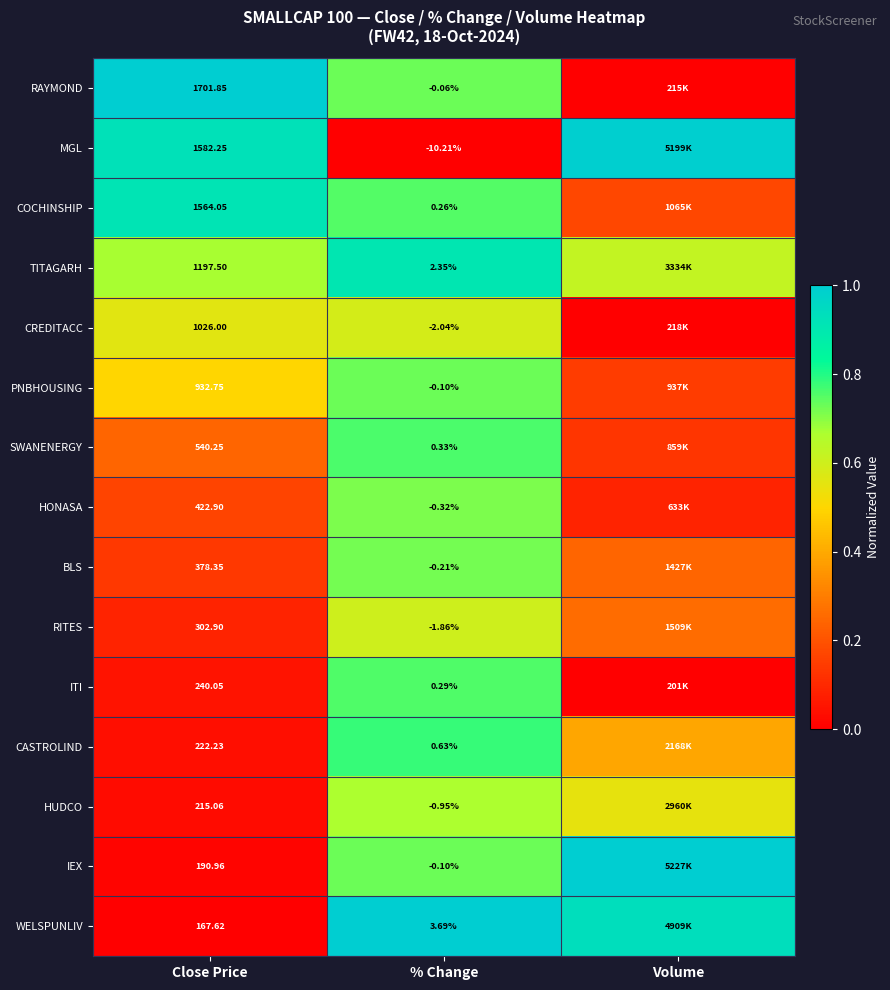

Is the value of PNBHOUSING at Close Price greater than the value of SWANENERGY at % Change?

Yes